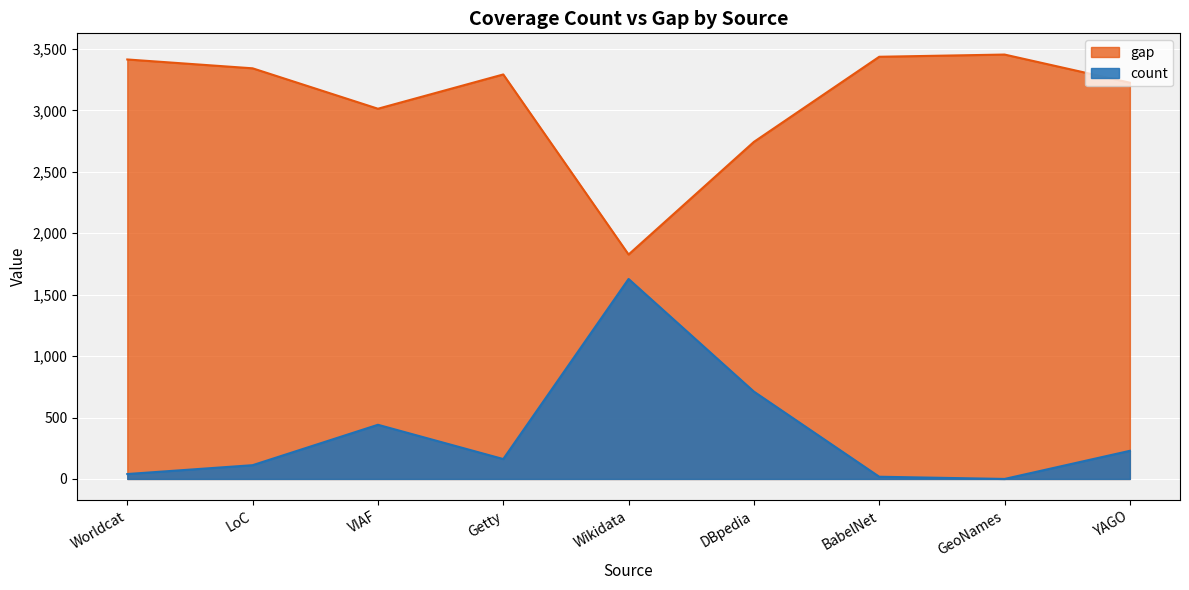

Rank the series by their average value, from highest to lowest.

gap, count